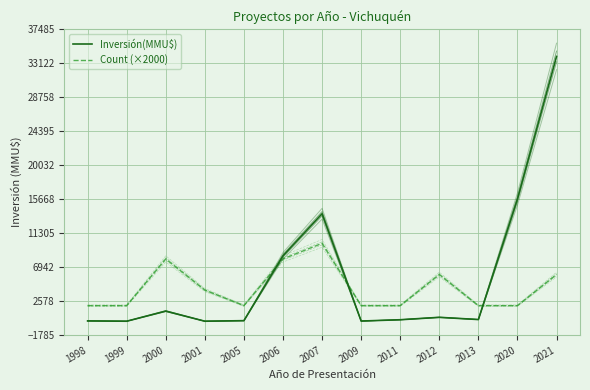

Reading left to right, list all the values displayed in this chart.

Inversión(MMU$): 40	0	1300	0	72	8400	13804	22	190	500	216	15695	34000
Count (×2000): 2000	2000	8000	4000	2000	8000	10000	2000	2000	6000	2000	2000	6000